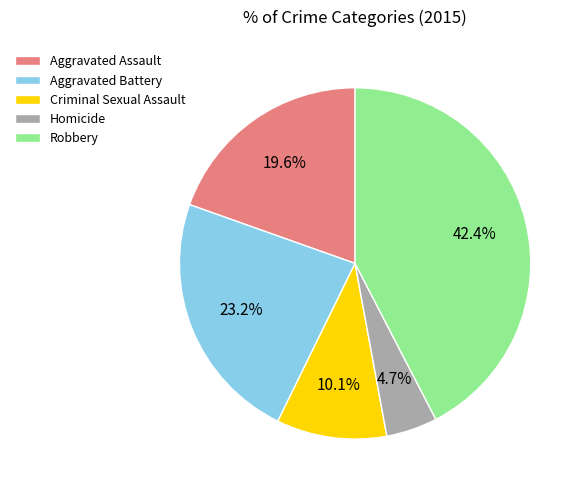

Is it true that Criminal Sexual Assault is 1% of the pie?

False